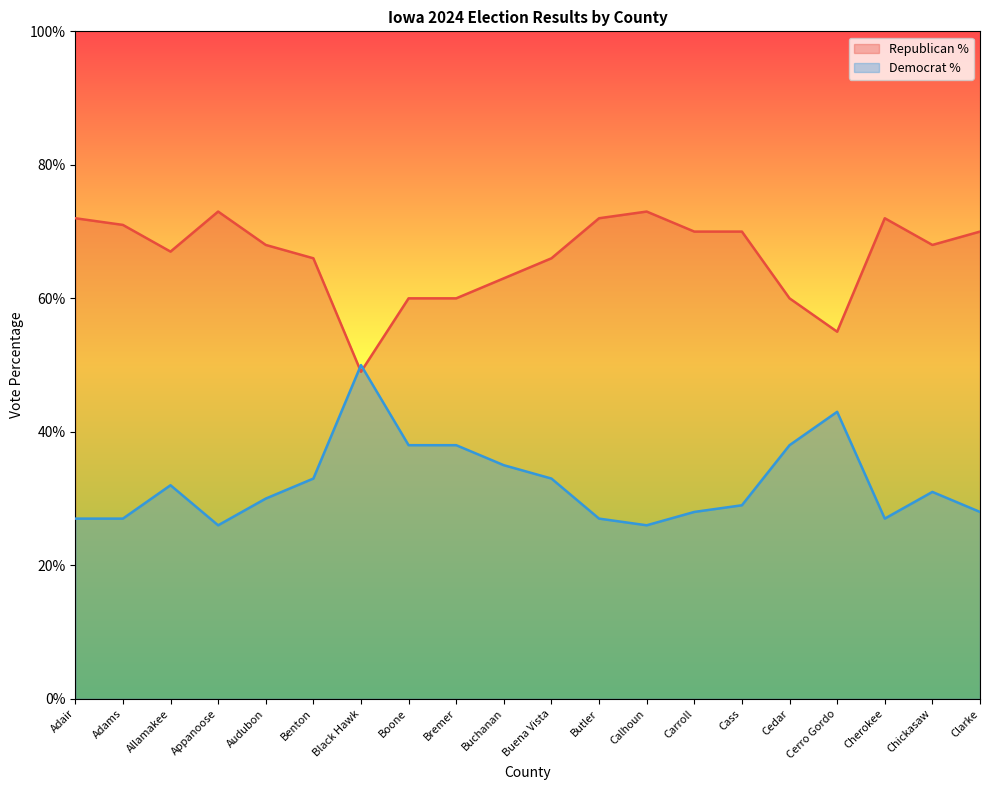

Which series has the widest spread of values?

Republican %